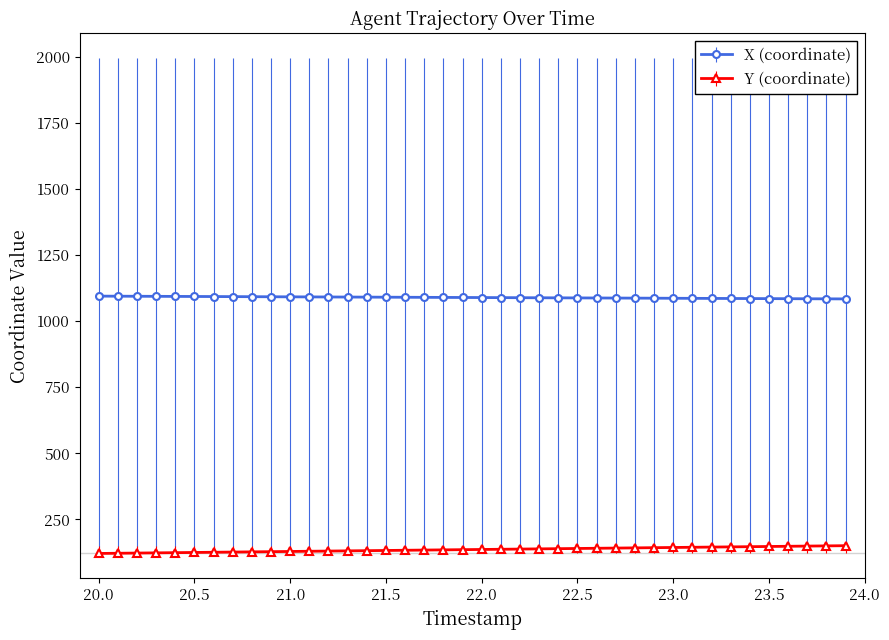

What is the average value of the Y (coordinate) series?

136.1